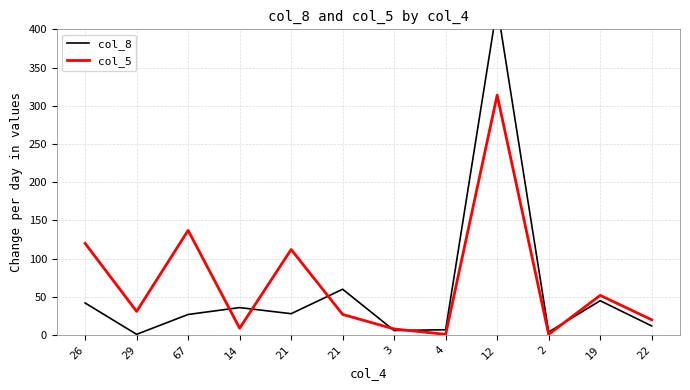

Which series ends up on top after the final intersection of col_8 and col_5?

col_5